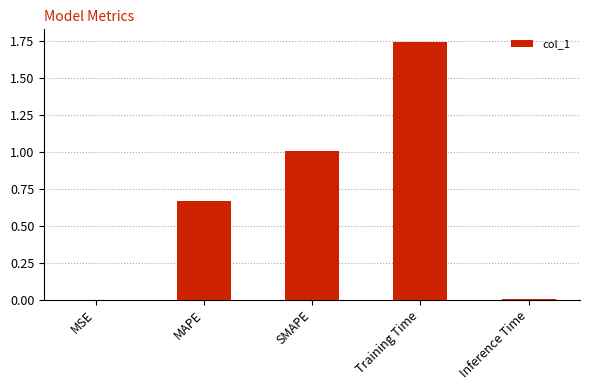

The value at SMAPE is 1.0. True or false?

True